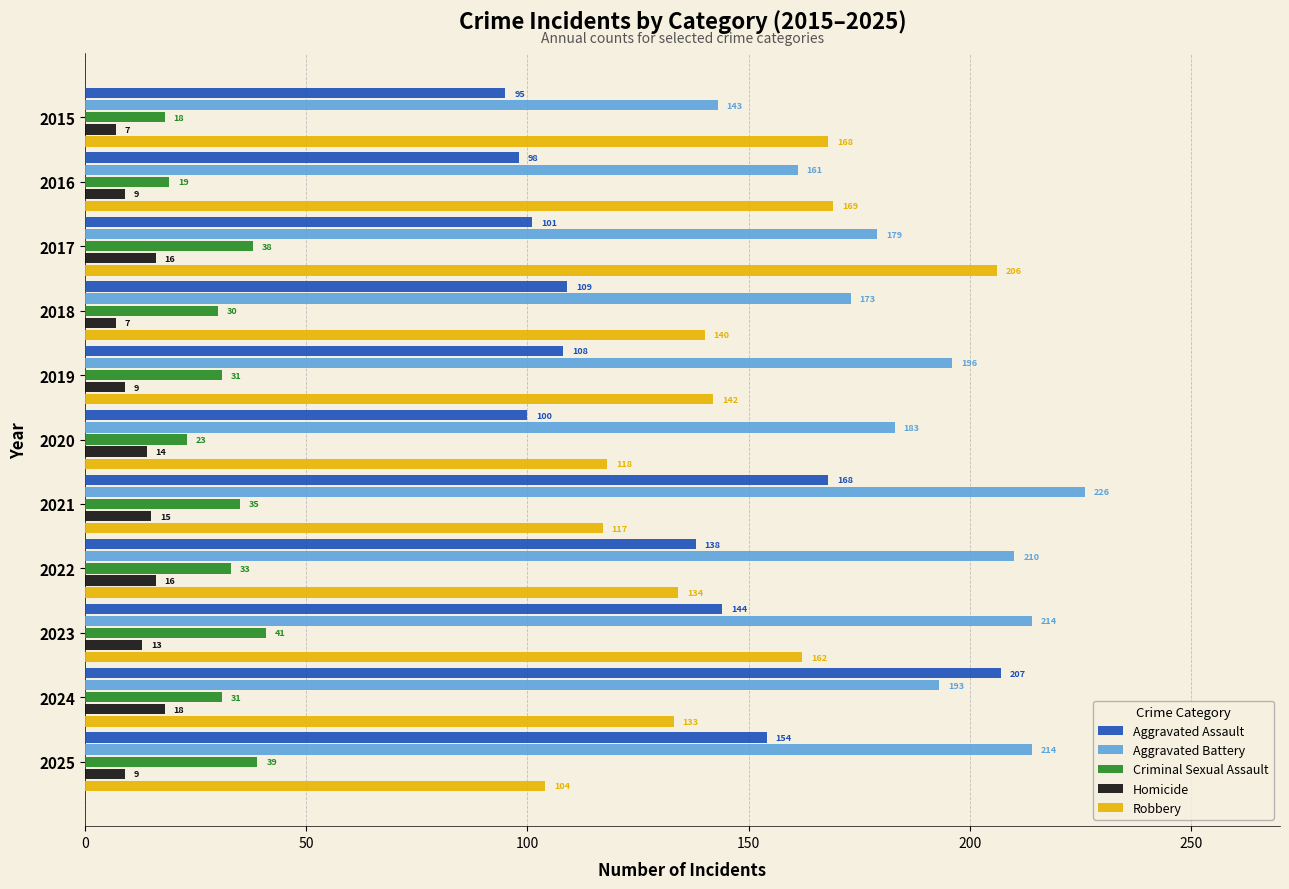

At which label does Robbery reach its peak?

2017